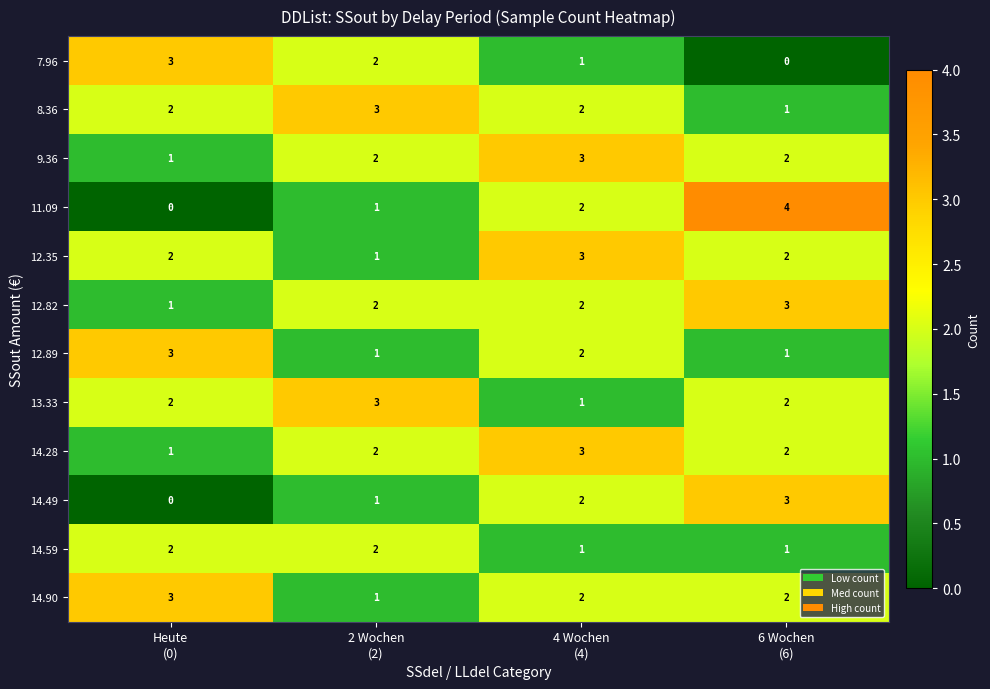

Which series has the largest range (max minus min)?

11.09